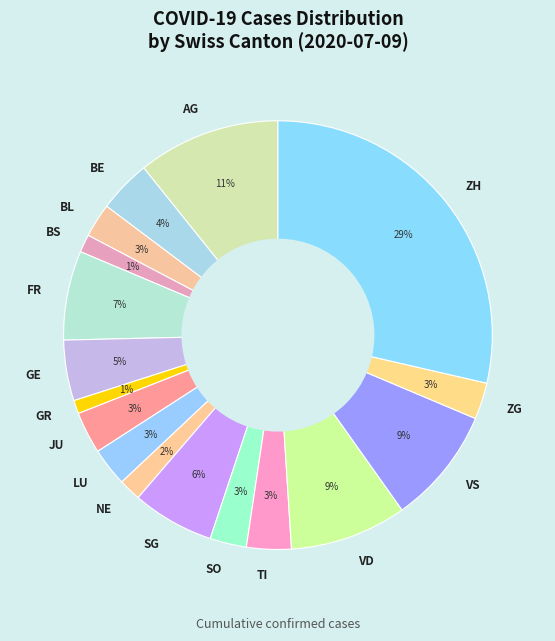

The VD slice represents 9% of the pie. True or false?

True